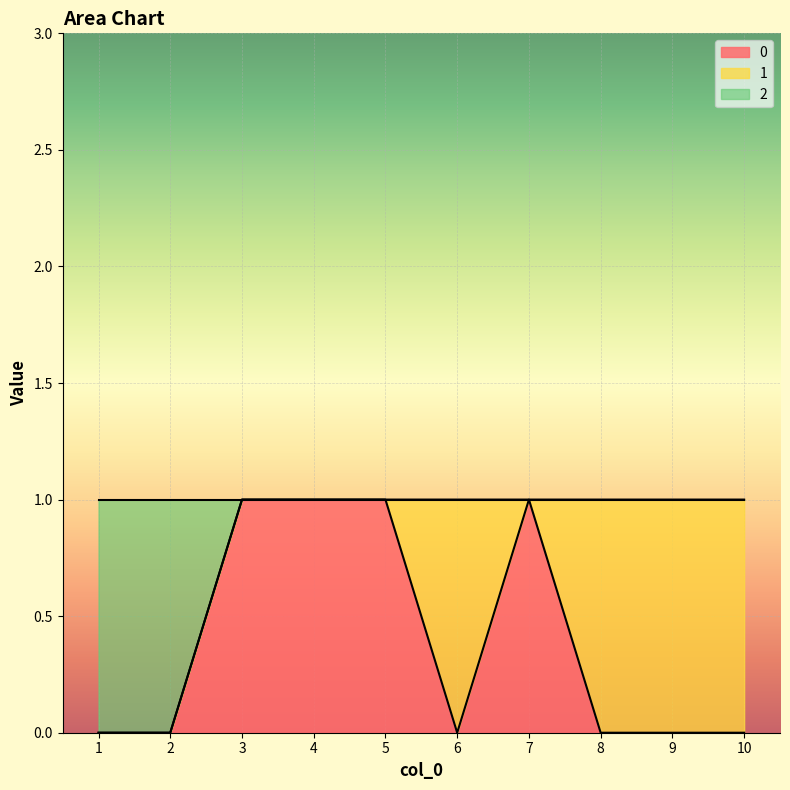

Does the chart display data point markers on the line(s)?

No